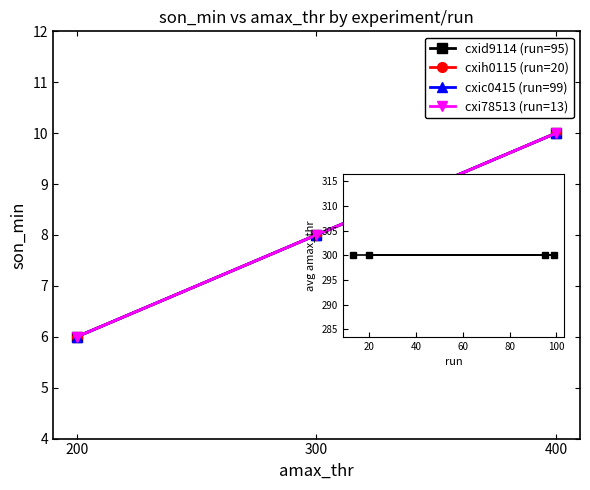

Where is cxic0415 (run=99) nearest to the value 8?

300